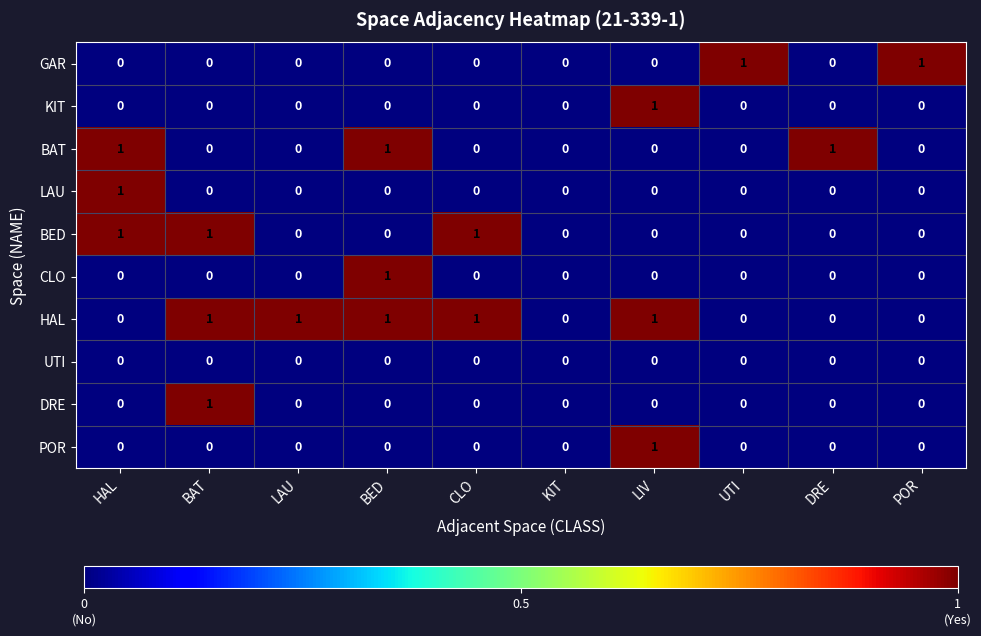

Count the LAU values in the range 0 to 1.

10